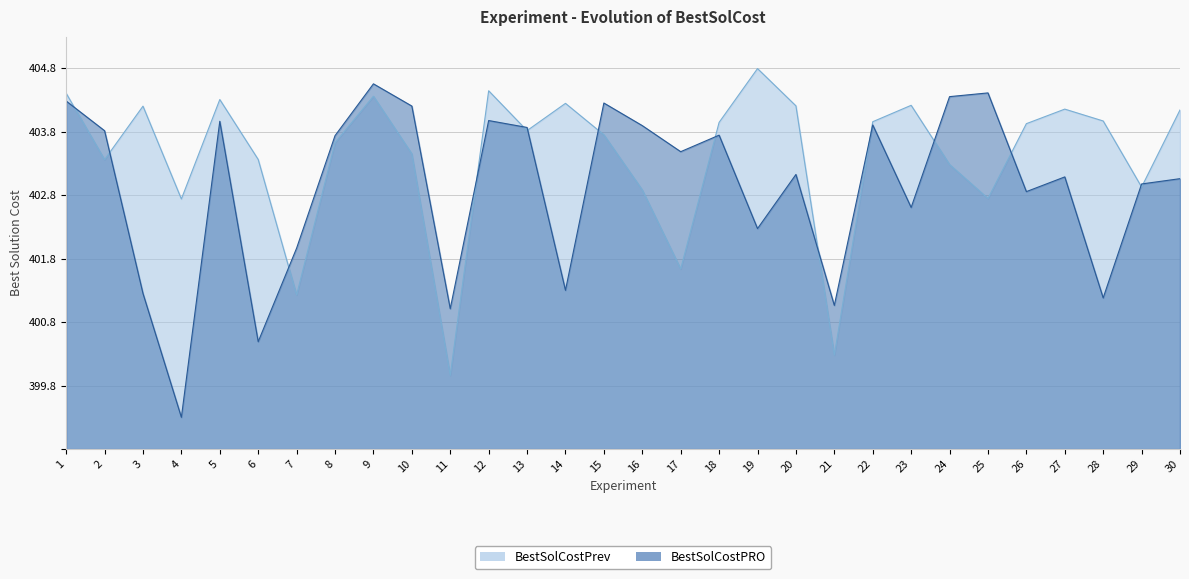

Reading right to left, list all the values displayed in this chart.

BestSolCostPRO: 30=4.3	29=4.2	28=2.4	27=4.3	26=4.1	25=5.6	24=5.6	23=3.8	22=5.1	21=2.3	20=4.3	19=3.5	18=4.9	17=4.7	16=5.1	15=5.5	14=2.5	13=5.1	12=5.2	11=2.2	10=5.4	9=5.8	8=4.9	7=3.2	6=1.7	5=5.2	4=0.5	3=2.5	2=5.0	1=5.5
BestSolCostPrev: 30=5.3	29=4.1	28=5.2	27=5.4	26=5.1	25=3.9	24=4.5	23=5.4	22=5.2	21=1.5	20=5.4	19=6.0	18=5.1	17=2.8	16=4.1	15=4.9	14=5.4	13=5.0	12=5.6	11=1.2	10=4.7	9=5.6	8=4.8	7=2.4	6=4.6	5=5.5	4=3.9	3=5.4	2=4.6	1=5.6